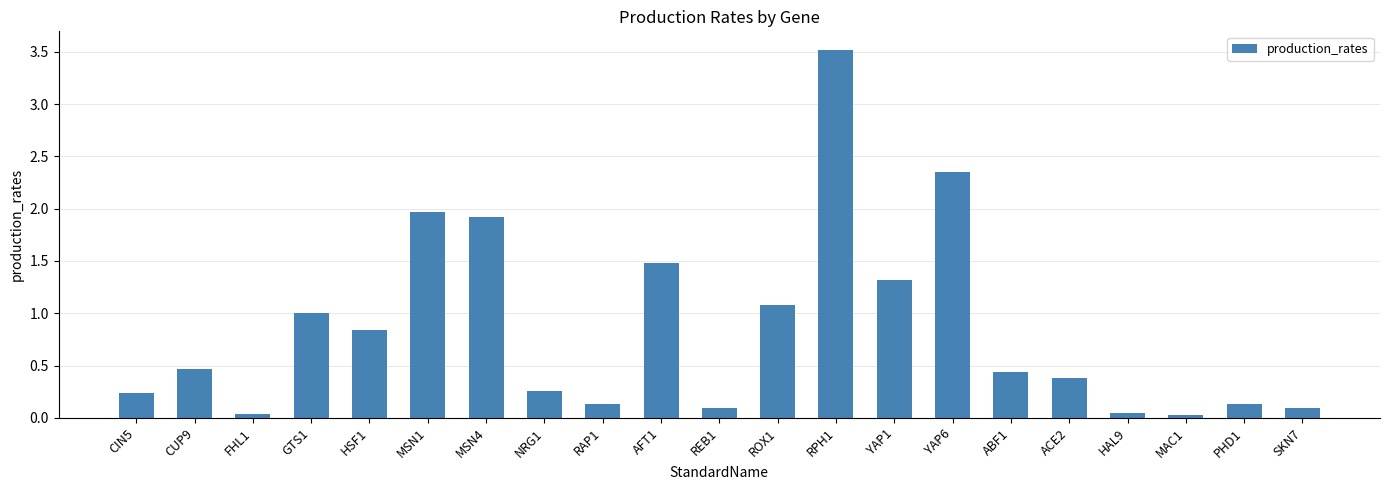

What is the change in value from MSN1 to NRG1?

-1.7